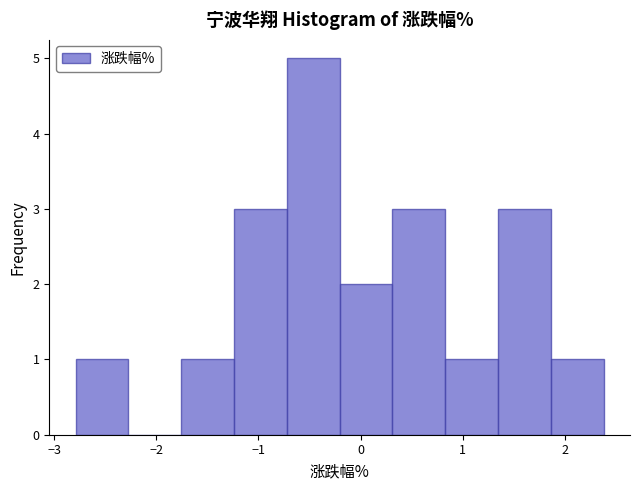

Reading left to right, transcribe this chart: for each bar, give the range it covers on the x-axis and its height. Neither the bar edges nor the heights are printed on the chart, so give them approximately, as read against the axes.

-2.8 to -2.3: 1
-2.3 to -1.8: 0
-1.8 to -1.2: 1
-1.2 to -0.7: 3
-0.7 to -0.2: 5
-0.2 to 0.3: 2
0.3 to 0.8: 3
0.8 to 1.3: 1
1.3 to 1.9: 3
1.9 to 2.4: 1